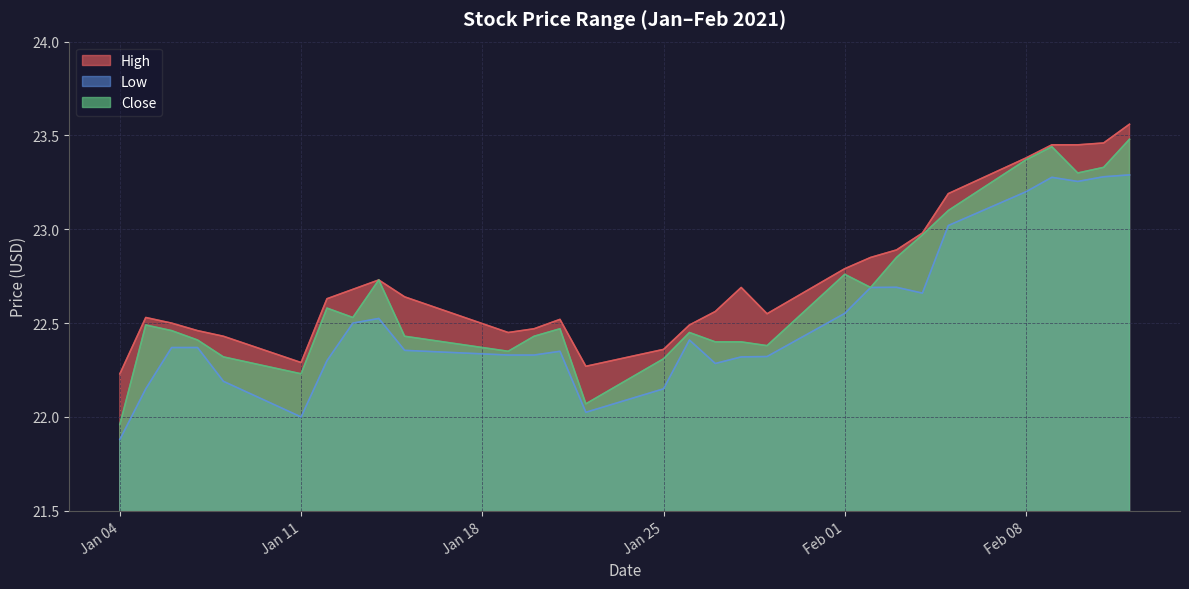

In Close, how many points are higher than both neighbors (excluding endpoints)?

7